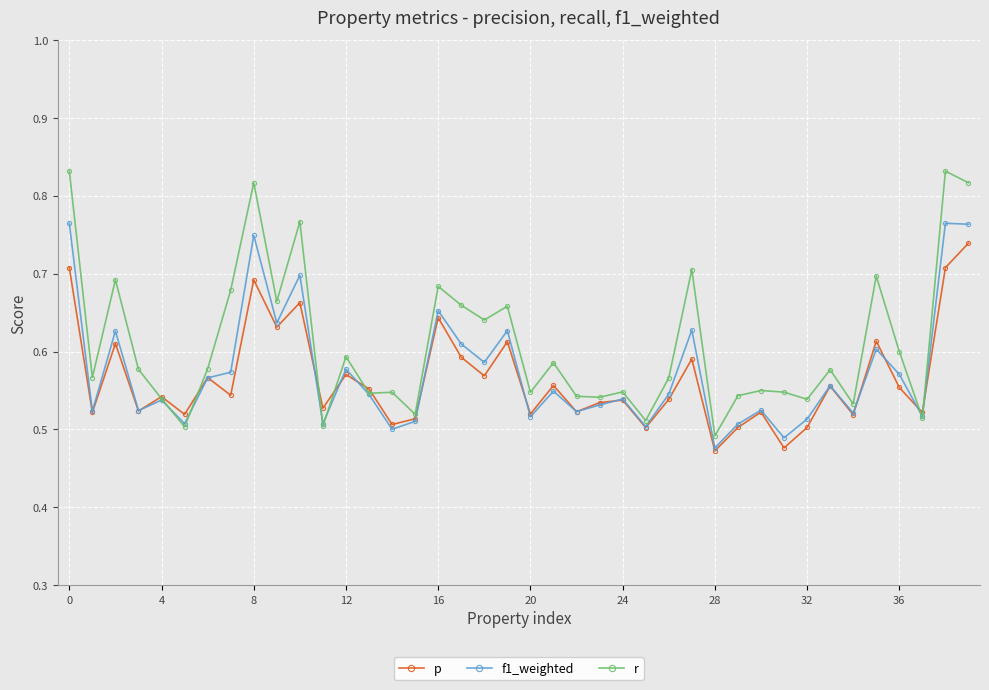

At how many categories does at least one series exceed 0?

40